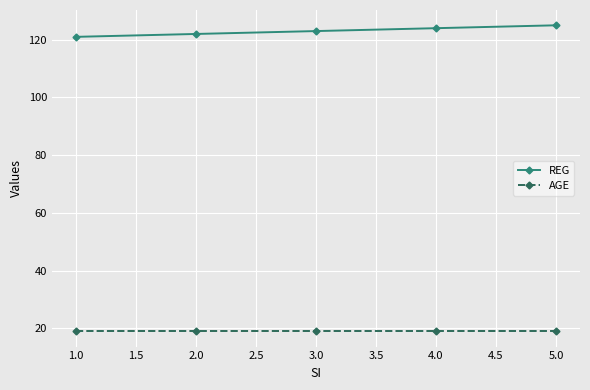

Is the value of REG at 1.0 greater than the value of AGE at 1.0?

Yes